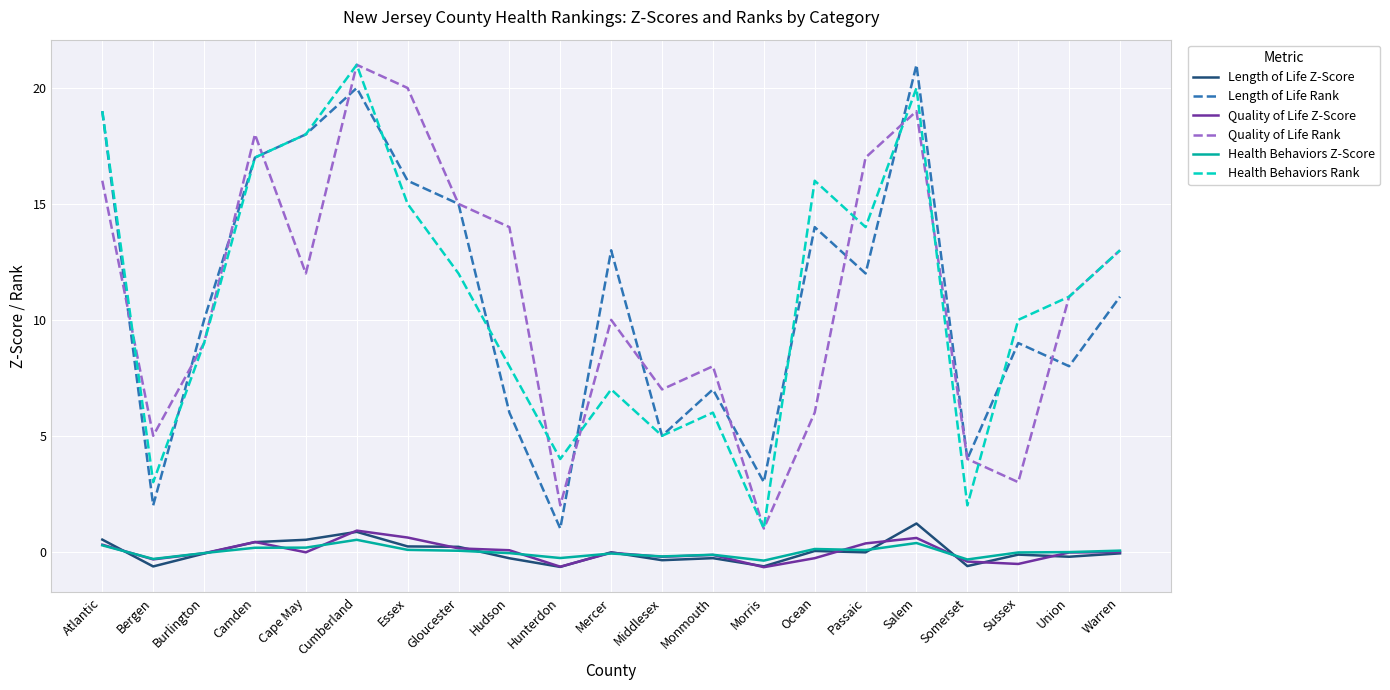

Where is the first local minimum for Length of Life Rank?

Bergen